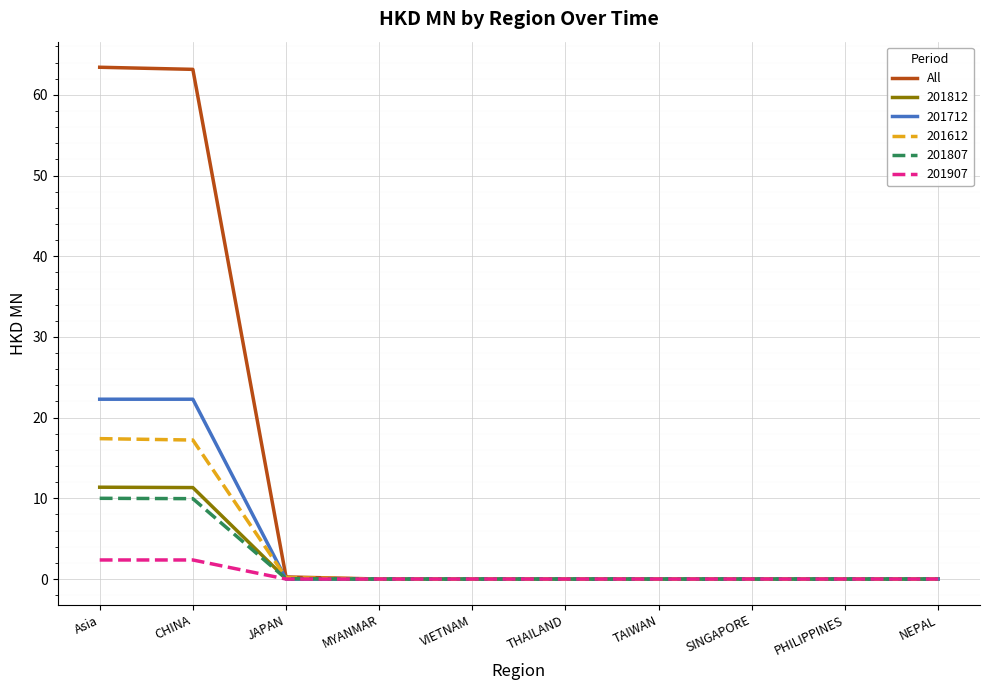

What position from the right is CHINA?

9